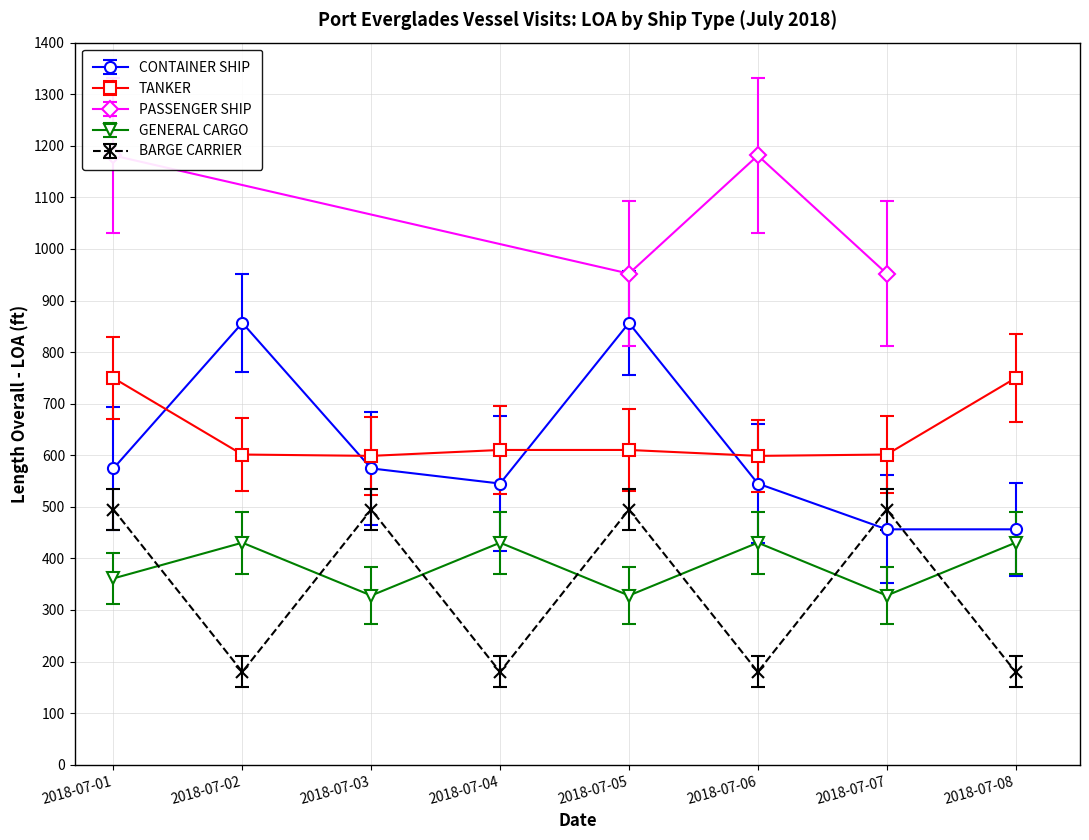

True or false: TANKER has more than 0 points higher than both neighbors.

False